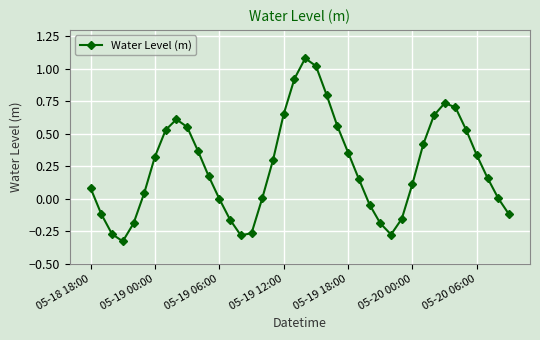

How many interior local peaks (higher than both neighbors) does the data have?

3